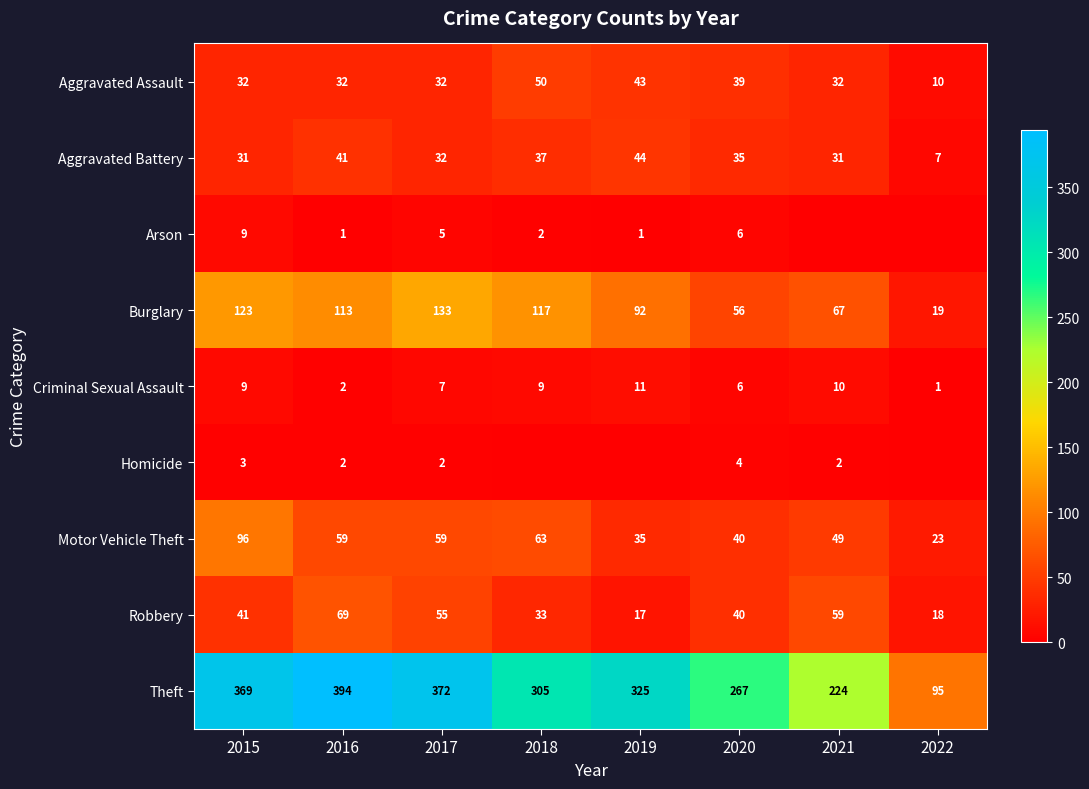

Where does the Theft series first go above 325?

2015